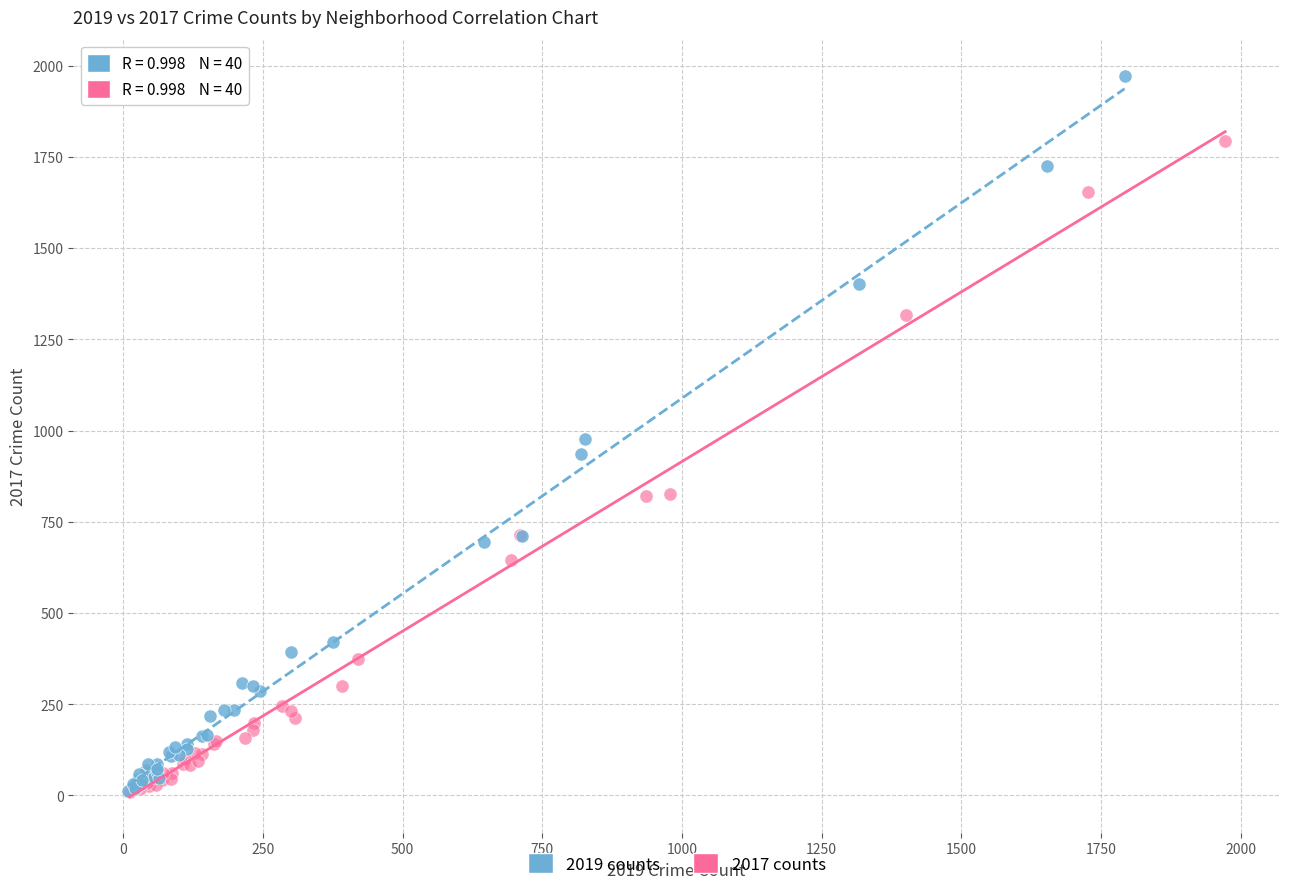

Which series has the widest spread of Y values?

2019 counts